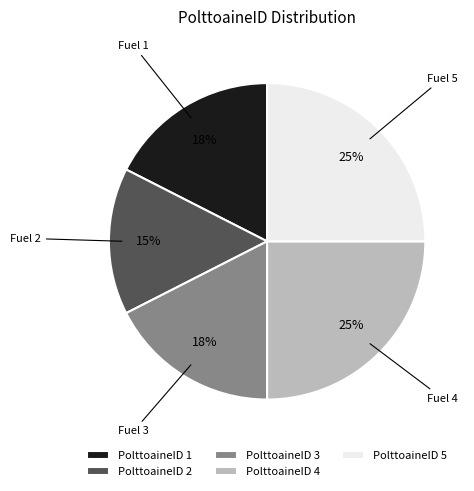

To the nearest percent, what is the difference between the largest and smallest slice percentages?

10%